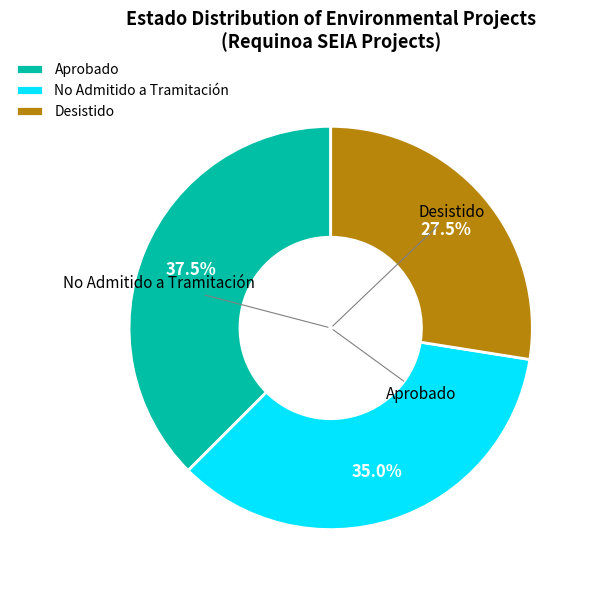

Which has a higher value, Aprobado or No Admitido a Tramitación?

Aprobado